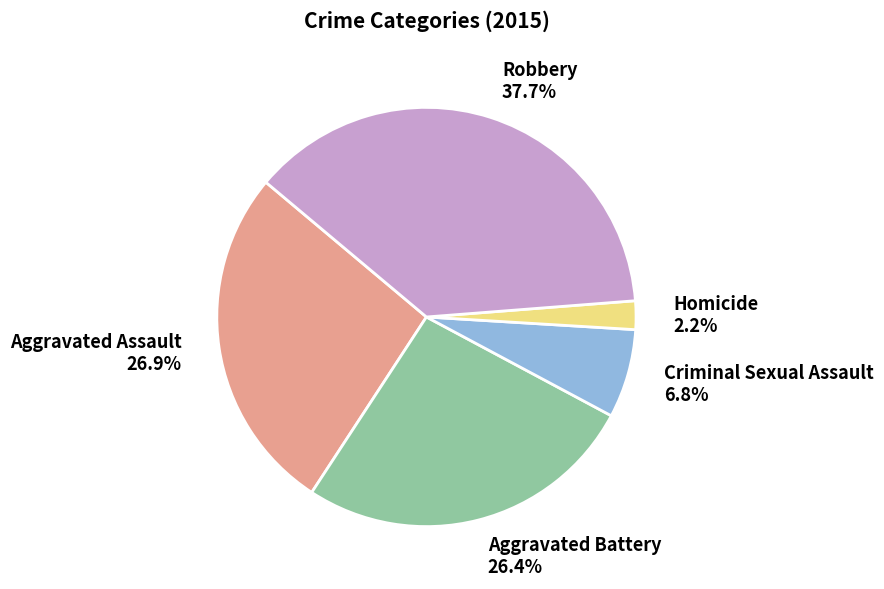

Does any single category account for the majority?

No